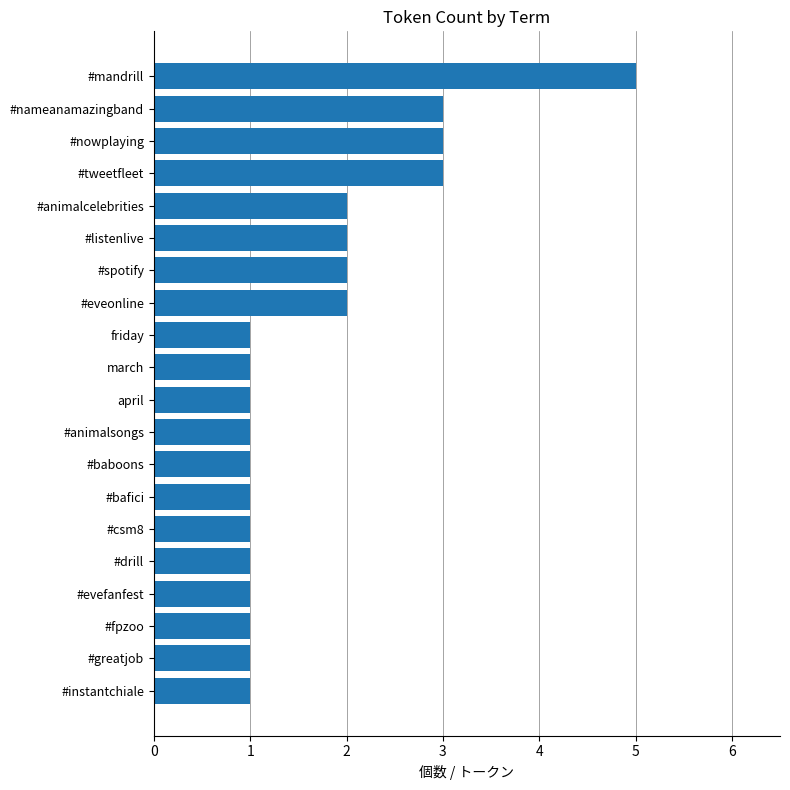

What is the label of the 2nd bar from the top?

#nameanamazingband